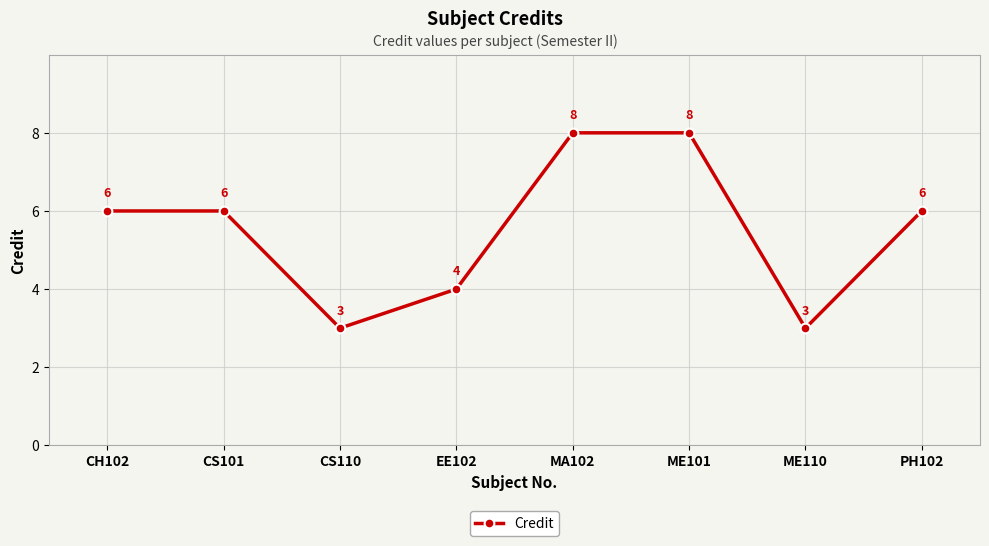

Is it true that the value at CS101 is 6?

True